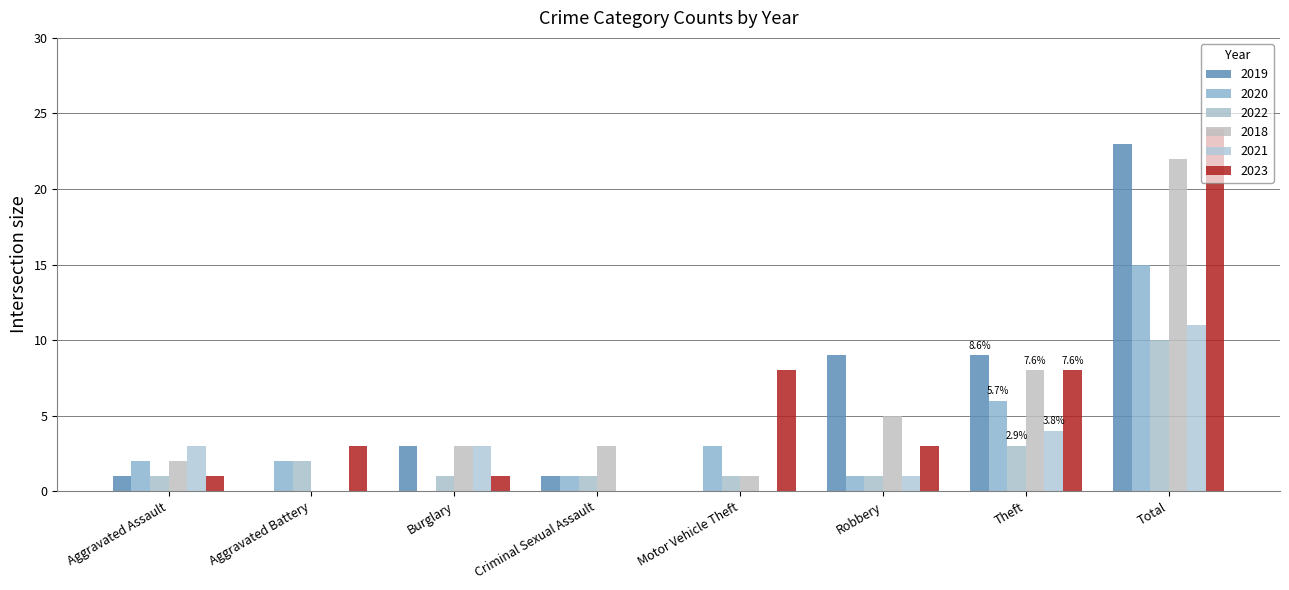

How many groups of bars are there?

8